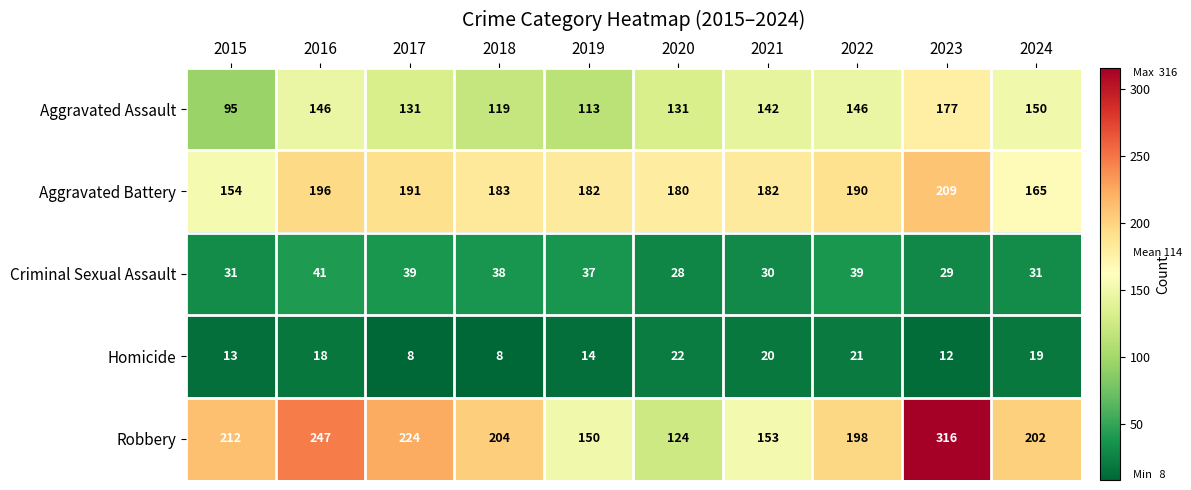

At which label does Criminal Sexual Assault reach its peak?

2016